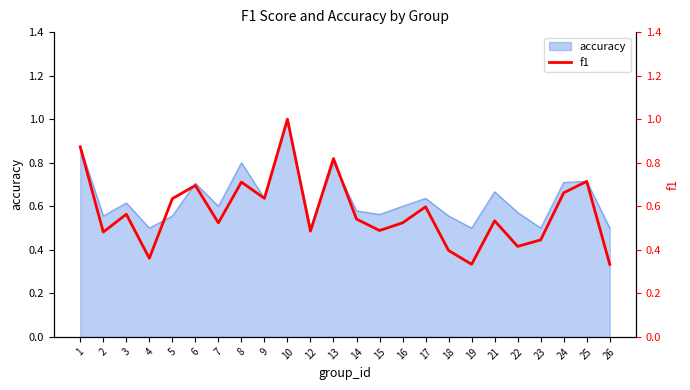

Which has a higher value, 15 or 10?

10